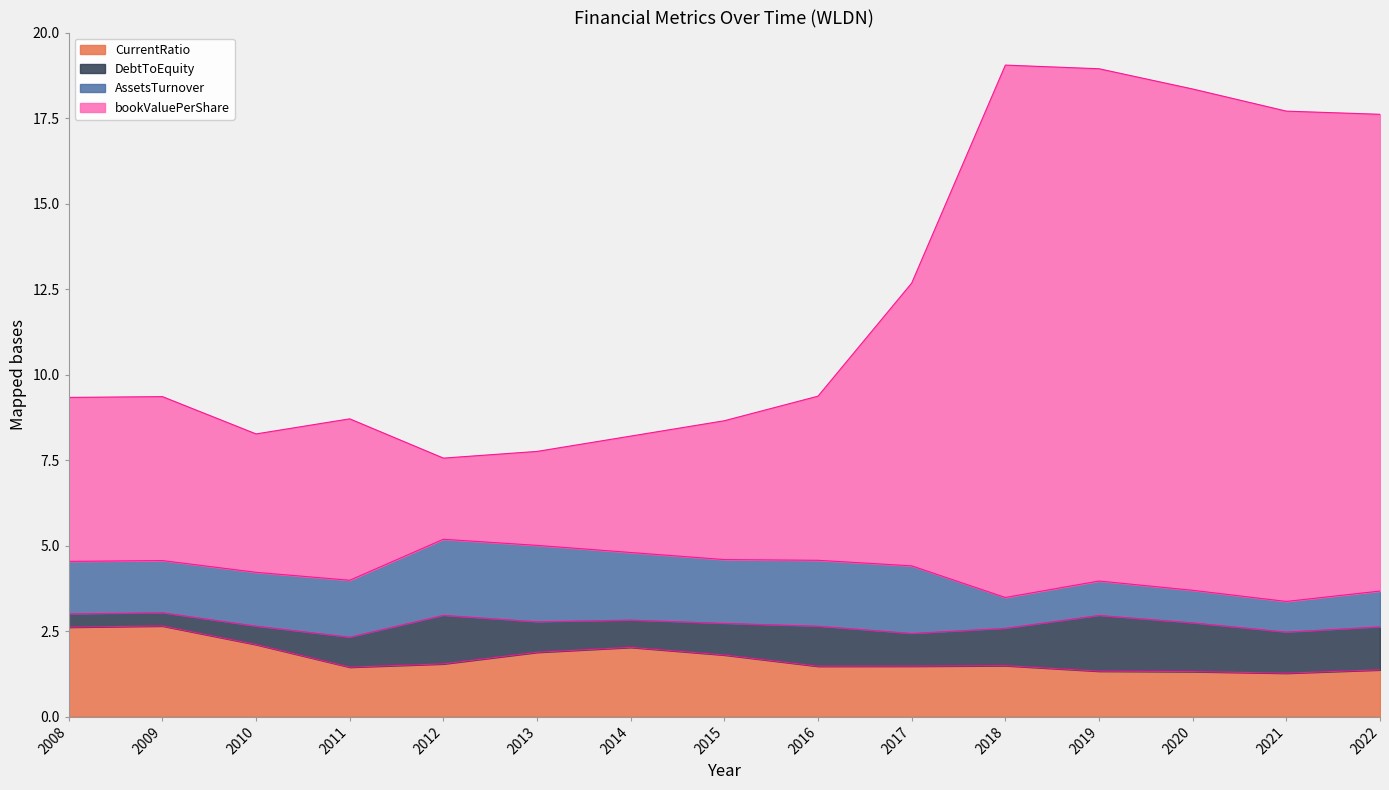

True or false: bookValuePerShare and CurrentRatio cross at least once.

False